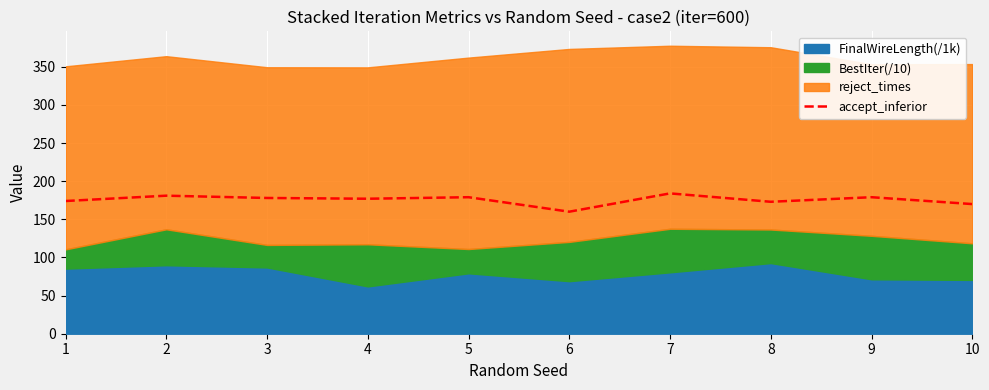

What is the value of the 5th point from the left?

179